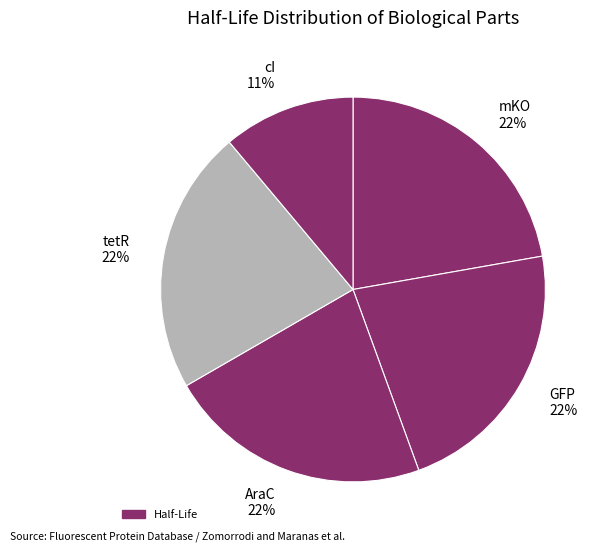

Combined, do cI 11% and mKO 22% account for over 50%?

No